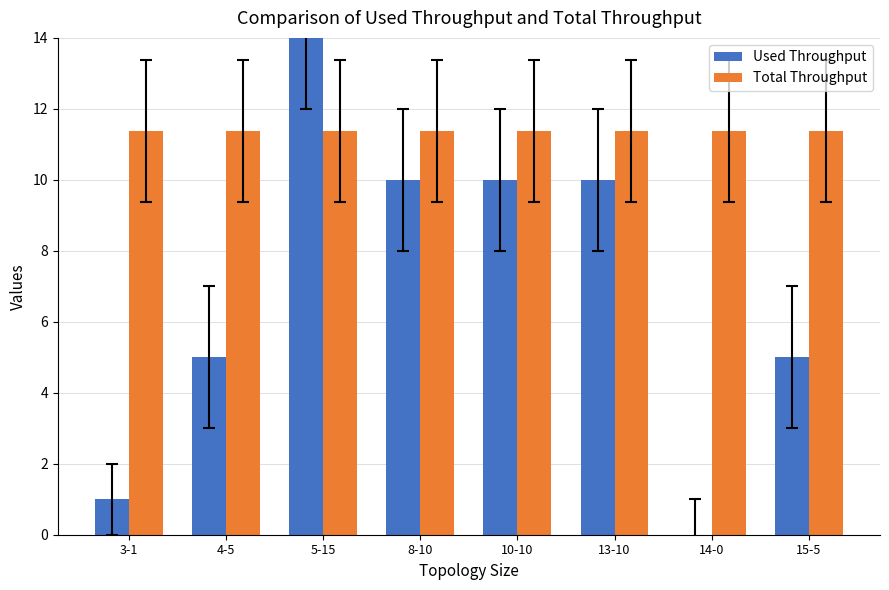

True or false: Used Throughput has a value of 0.0 at 14-0.

True